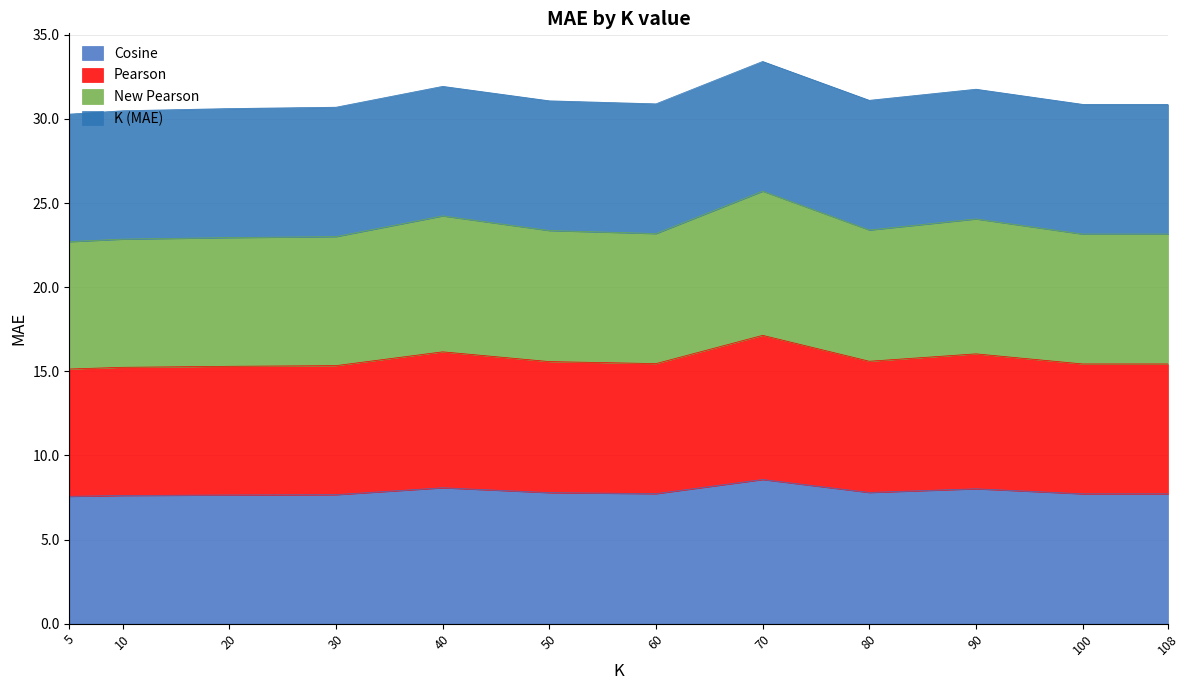

Which category has the highest value across all series?

70